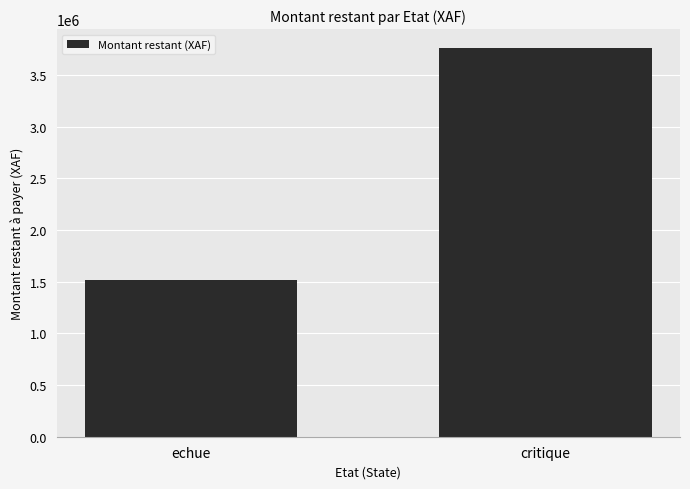

Which has a higher value, echue or critique?

critique